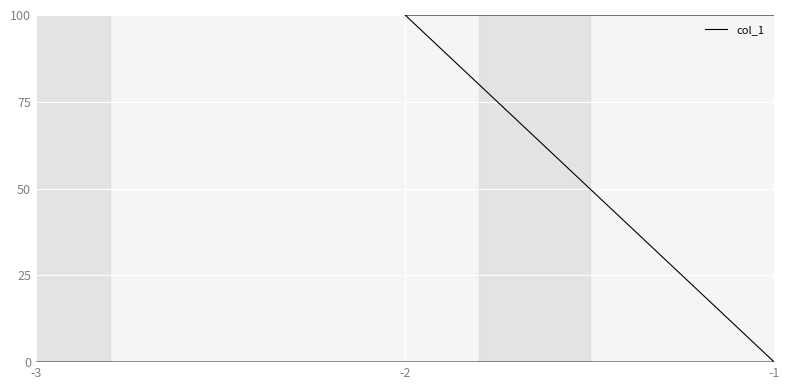

What is the sum of all values?

2